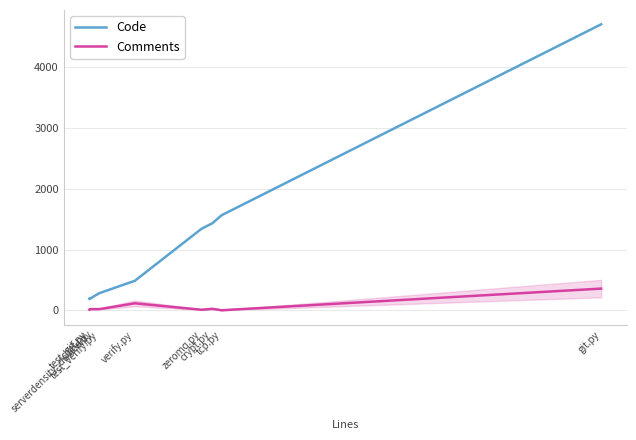

What is the greatest value displayed?

4694